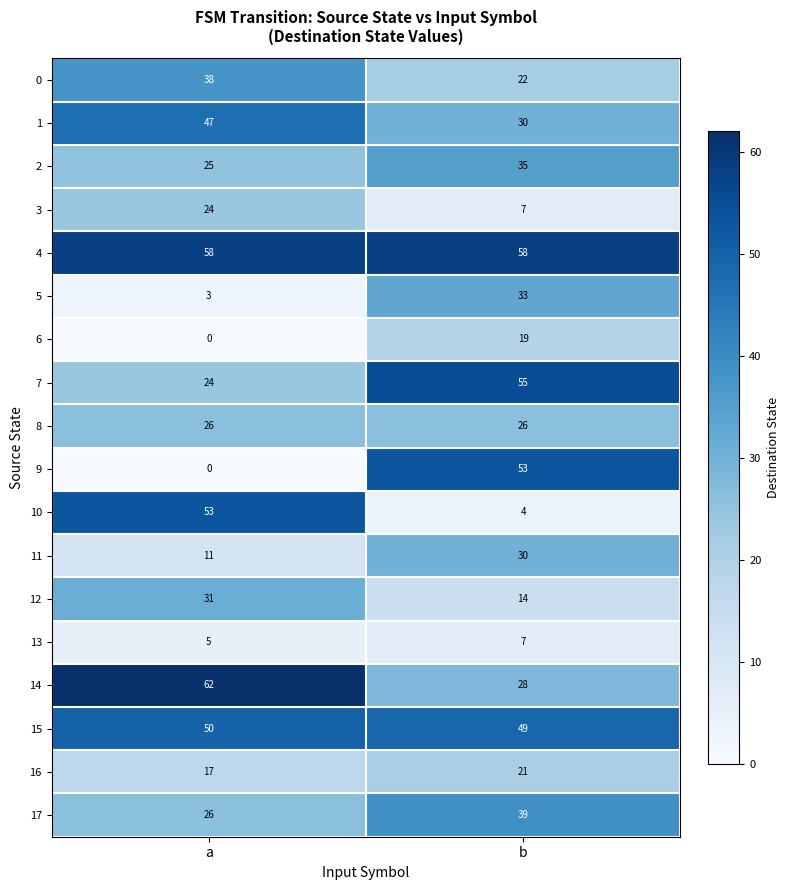

What is the difference between the 1 values at b and a?

17